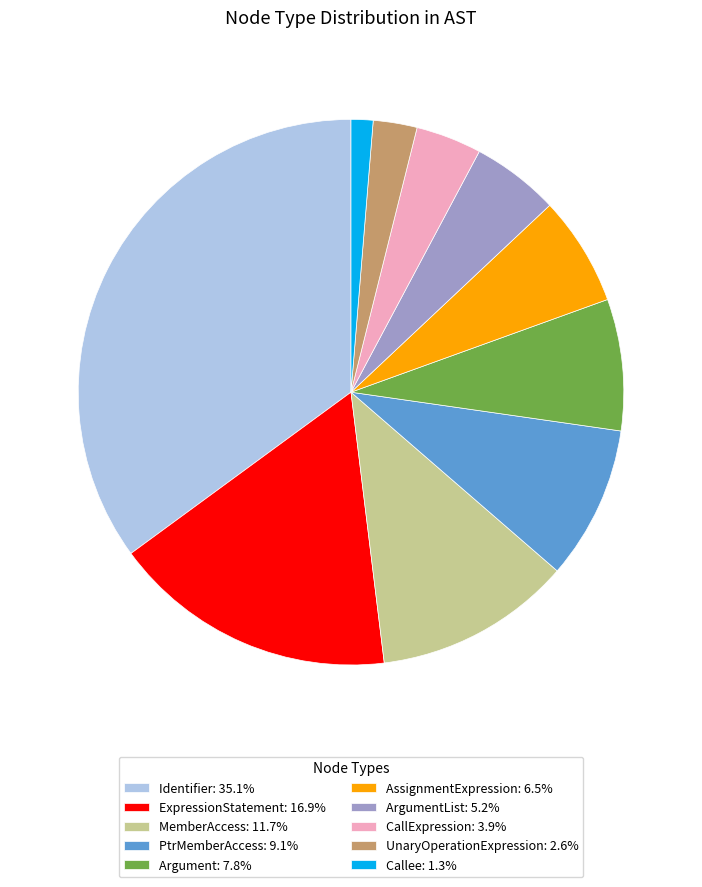

What is the ratio of the value at PtrMemberAccess: 9.1% to the value at Callee: 1.3%?

7.0